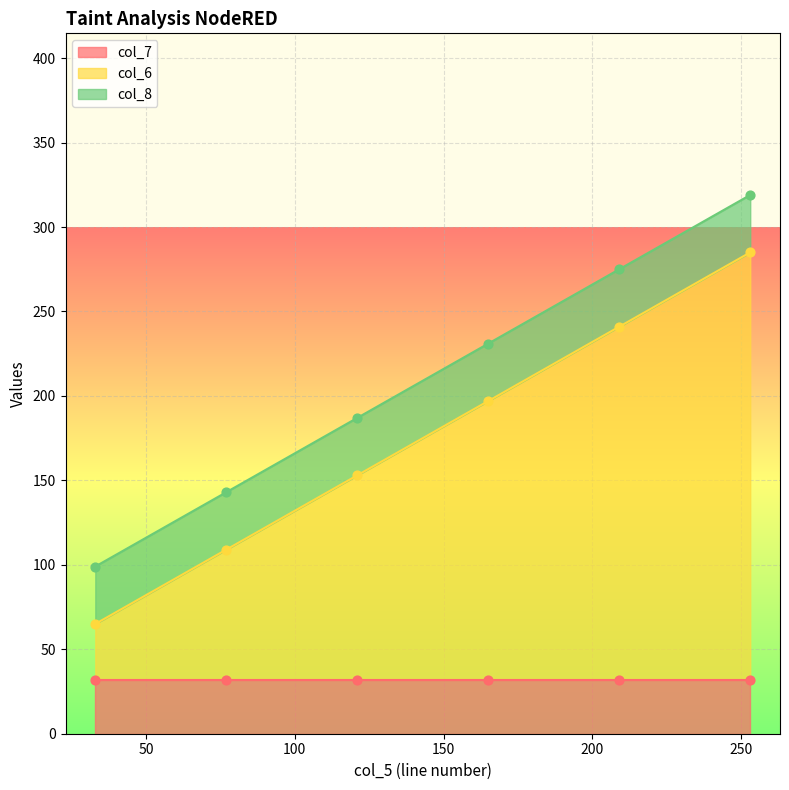

Which series contains the highest Y value?

col_6